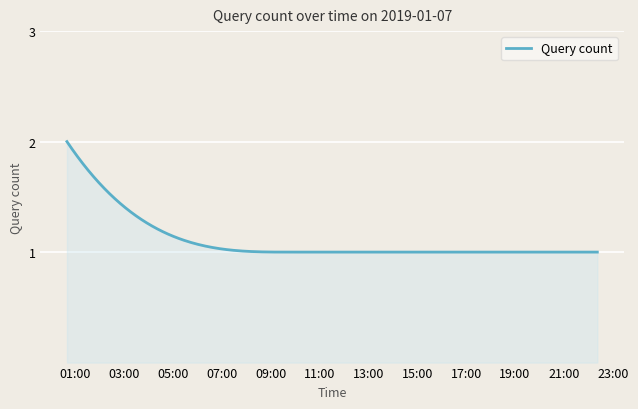

What is the label of the 6th point from the right?

2019-01-07 09:55:00